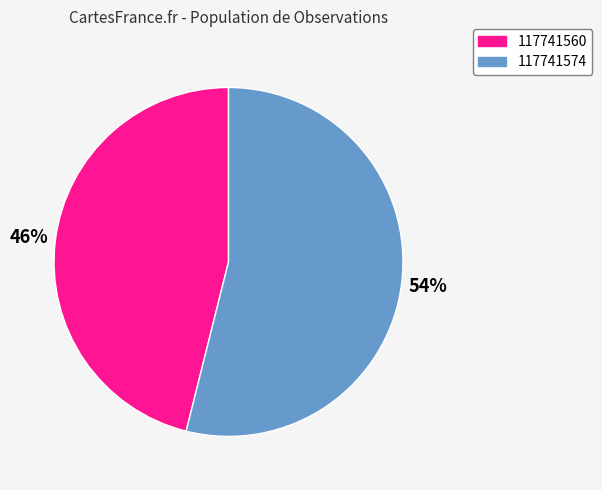

Is 117741560 the majority of the pie?

No